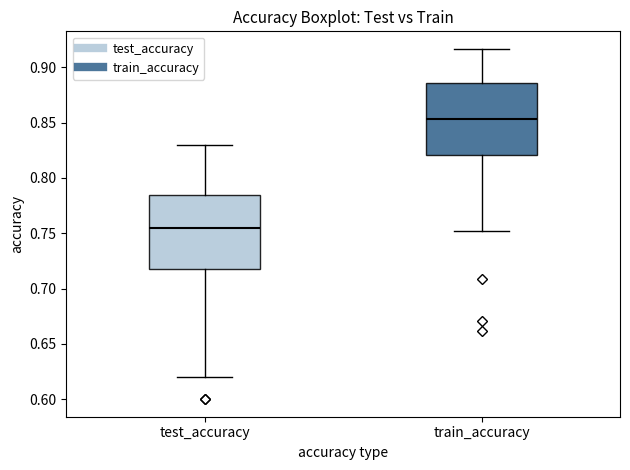

Reading left to right, transcribe this box plot: for each box, give where its median line is, the range the box spans, and where its two whiskers end, as read against the y-axis. The values are not printed on the chart, so give them approximately, as read against the axis.

test_accuracy: median 0.755, box 0.715 to 0.785, whiskers 0.620 to 0.830
train_accuracy: median 0.855, box 0.820 to 0.885, whiskers 0.750 to 0.915